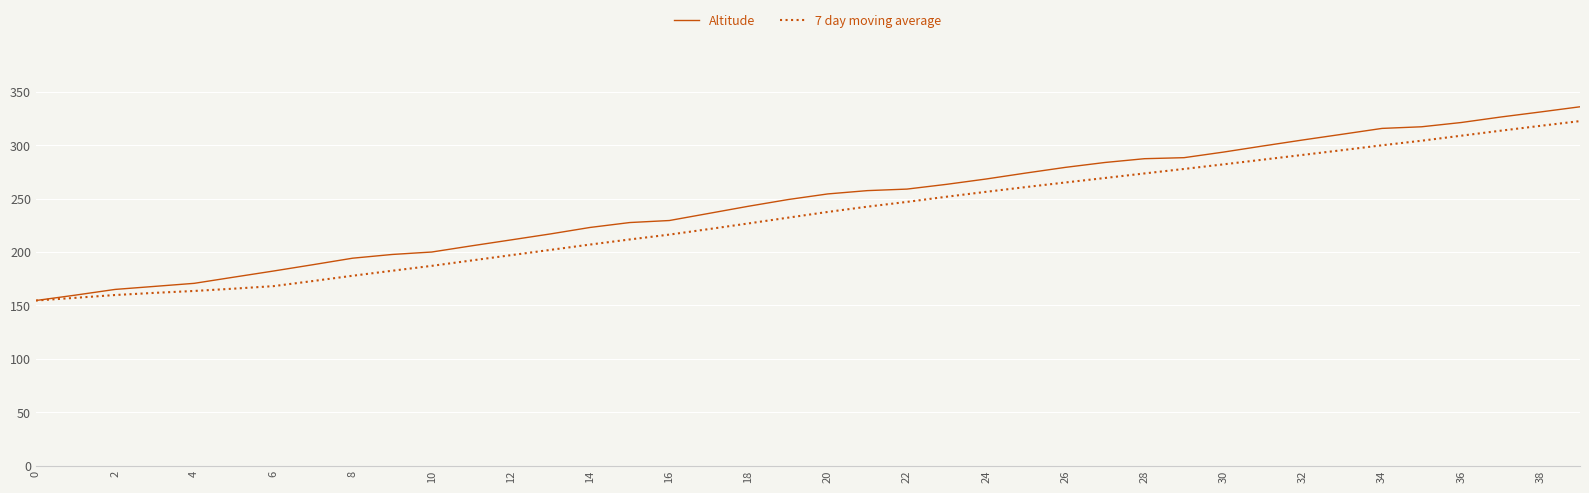

What is the minimum value for Altitude?

154.6